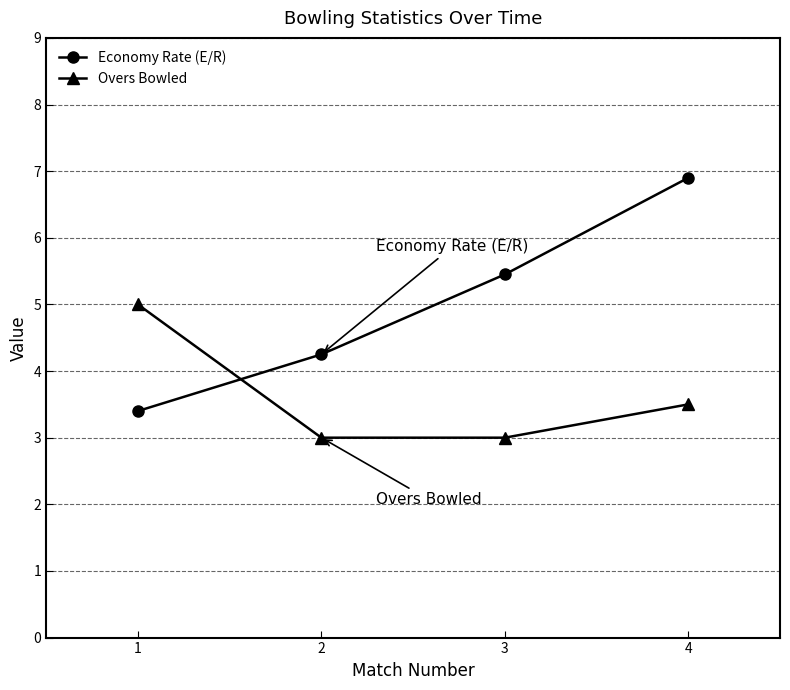

What is the value of the Overs Bowled point at the 2nd from the left?

3.0